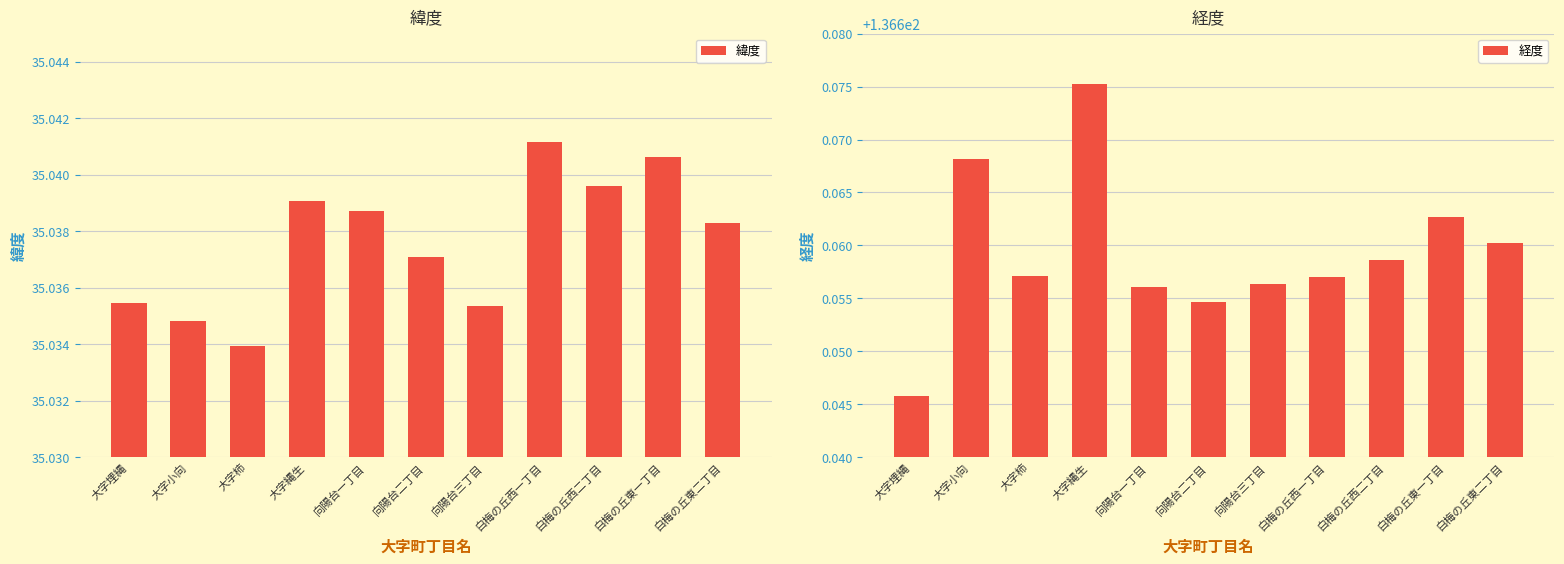

How many series are shown in this chart?

2